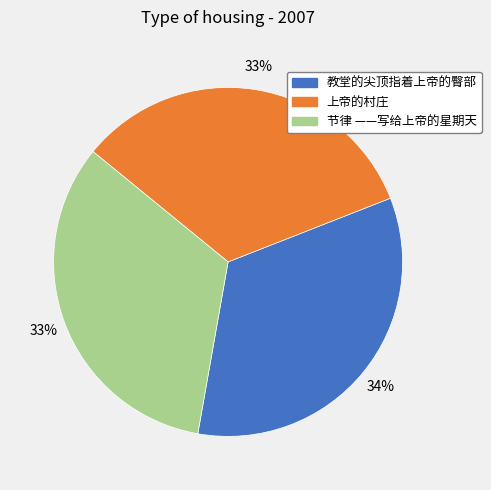

Which has a higher value, 教堂的尖顶指着上帝的臀部 or 上帝的村庄?

教堂的尖顶指着上帝的臀部